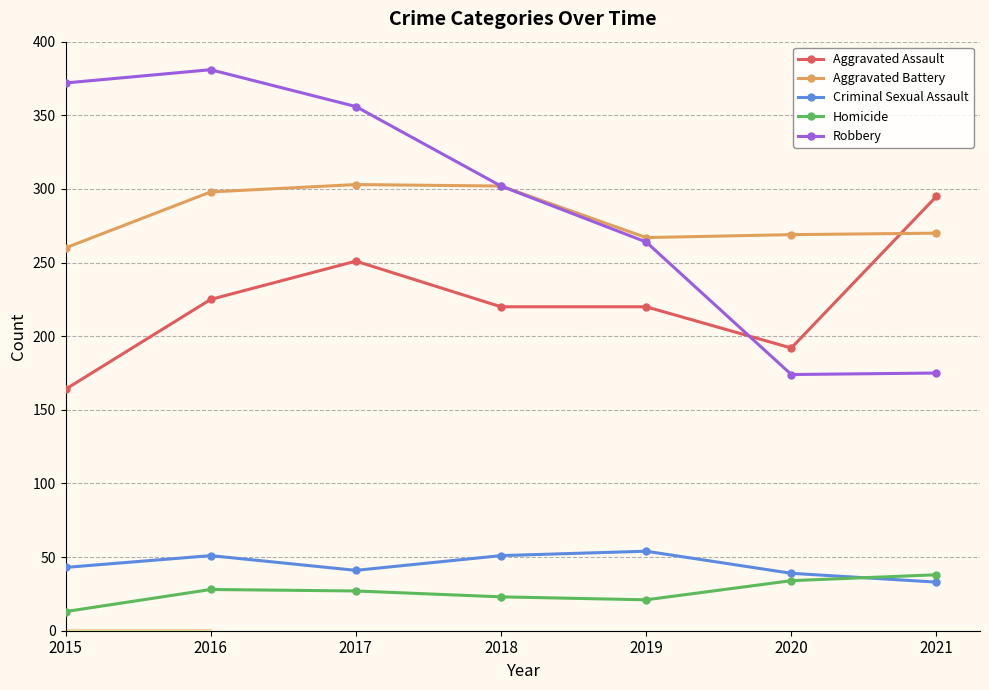

Does the chart have visible grid lines?

Yes